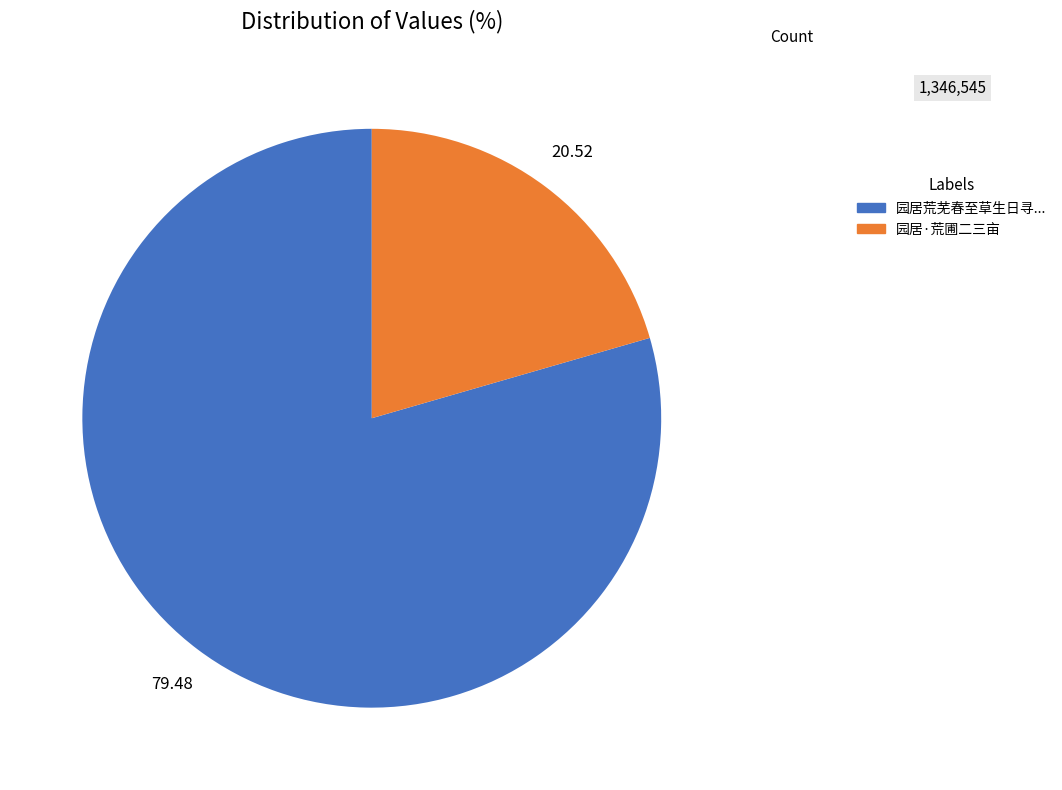

Does any single category account for the majority?

Yes